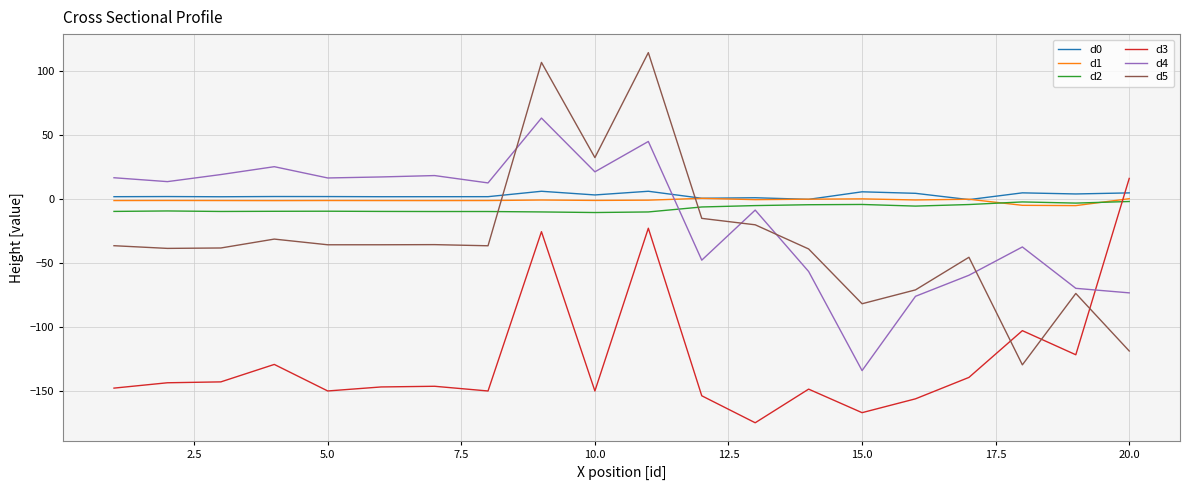

True or false: d3 and d5 cross at least once.

True